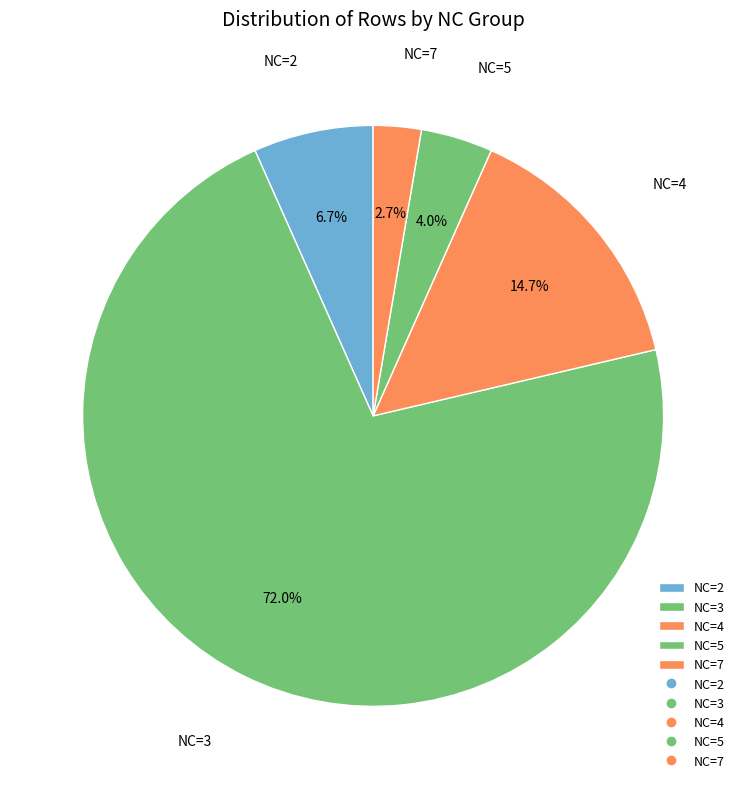

Rank the categories by value from highest to lowest.

NC=3, NC=4, NC=2, NC=5, NC=7